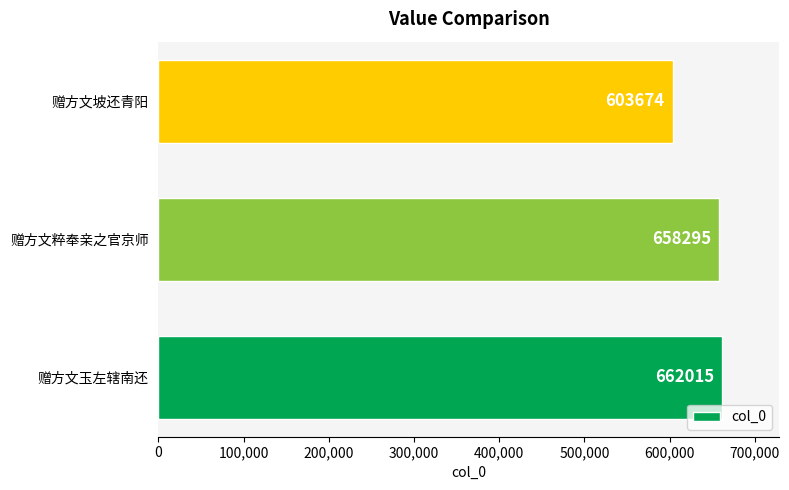

Between 赠方文玉左辖南还 and 赠方文坡还青阳, which is larger?

赠方文玉左辖南还